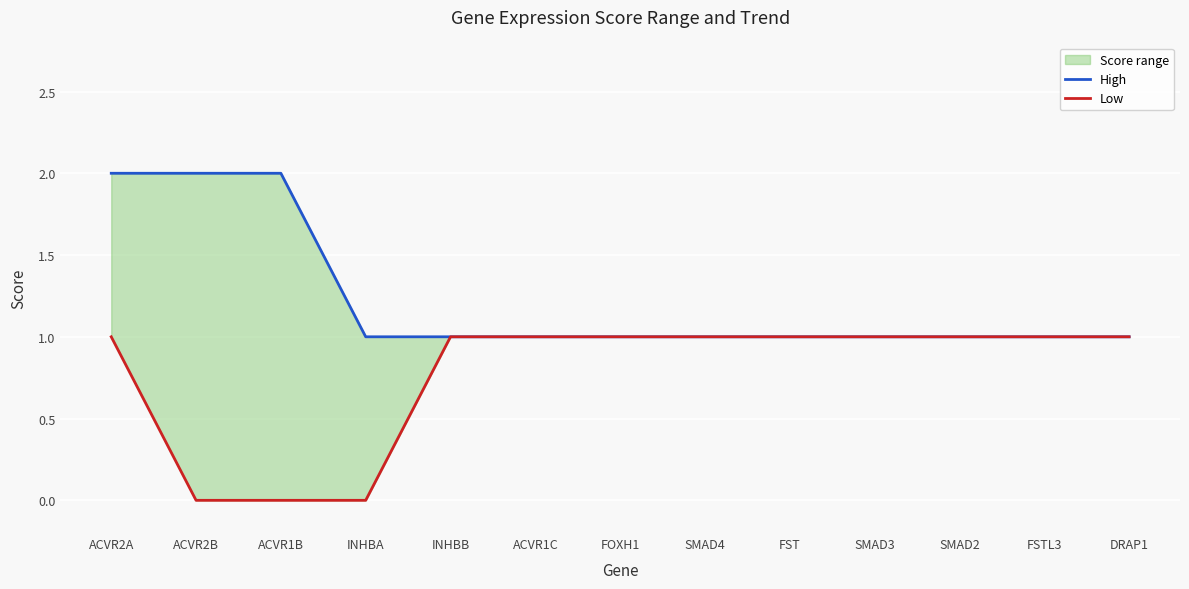

Reading left to right, transcribe all the data shown in this chart.

High: 2	2	2	1	1	1	1	1	1	1	1	1	1
Low: 1	0	0	0	1	1	1	1	1	1	1	1	1